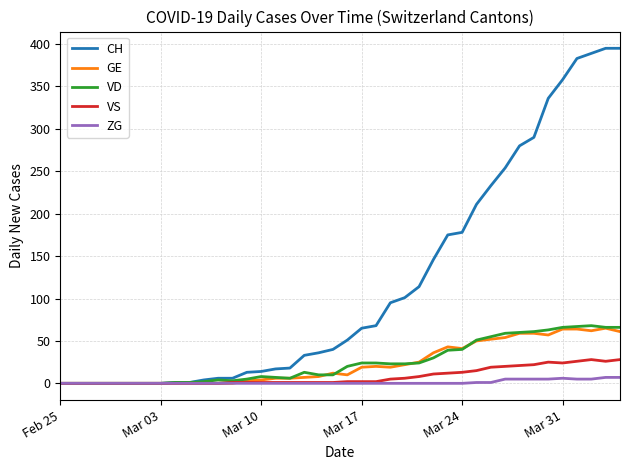

What is the maximum value for ZG?

7